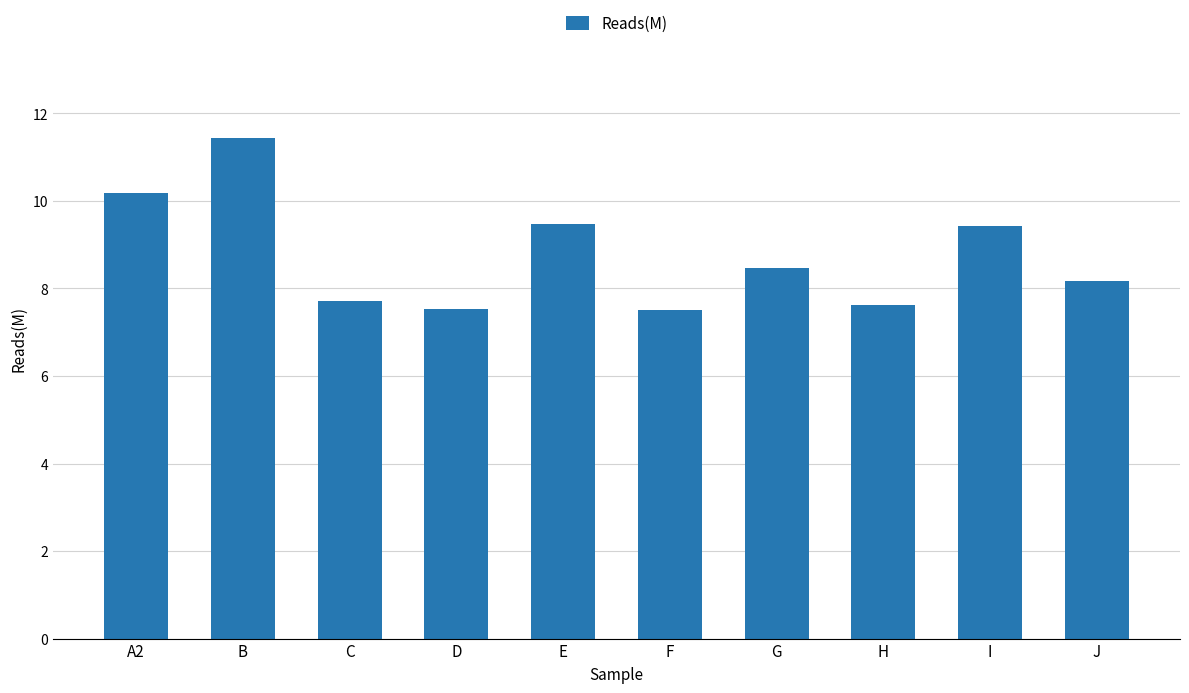

What is the label of the 5th bar from the left?

E